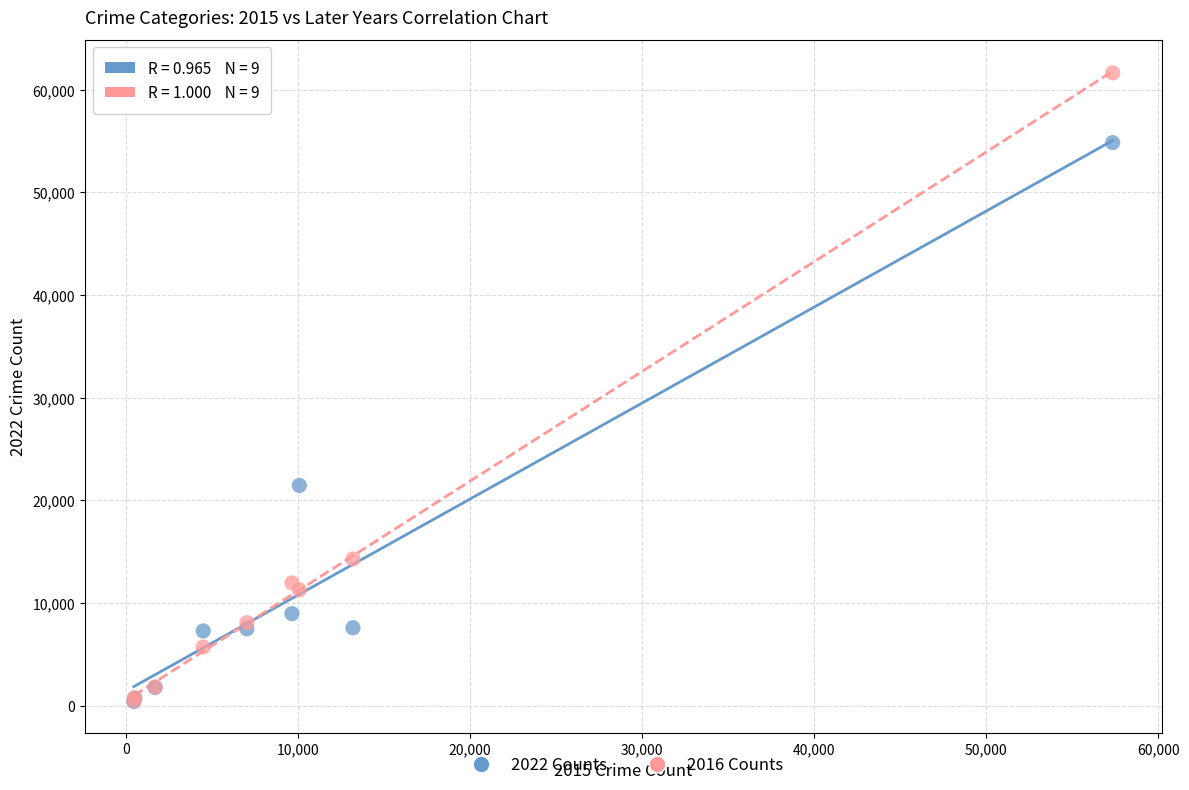

What are all the series names shown in the legend?

2022 Counts, 2016 Counts